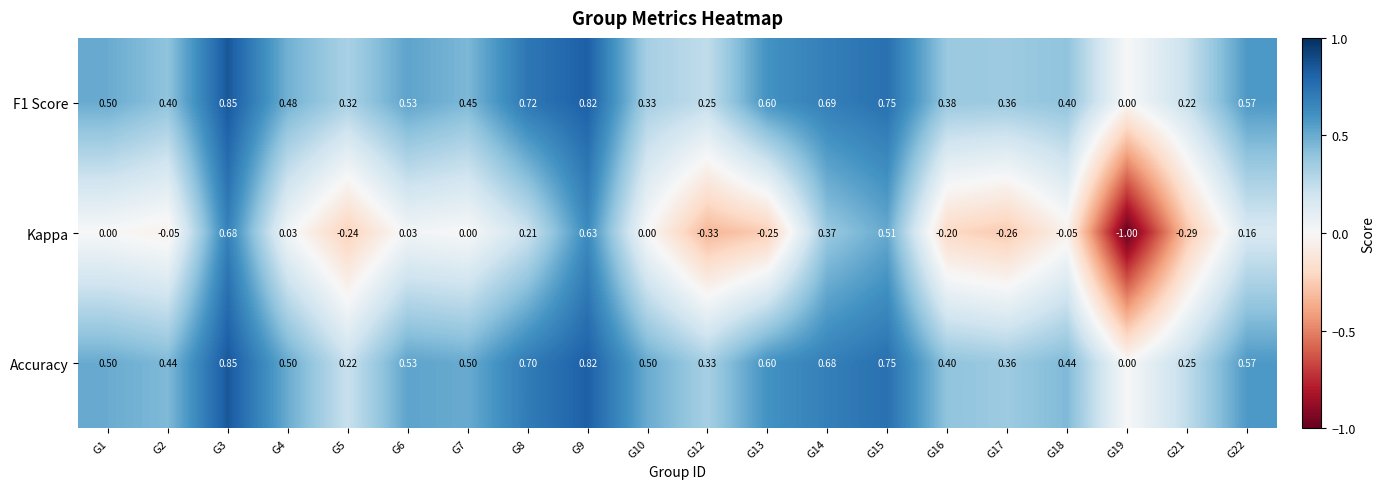

Is the value of F1 Score at G1 greater than the value of Kappa at G2?

Yes